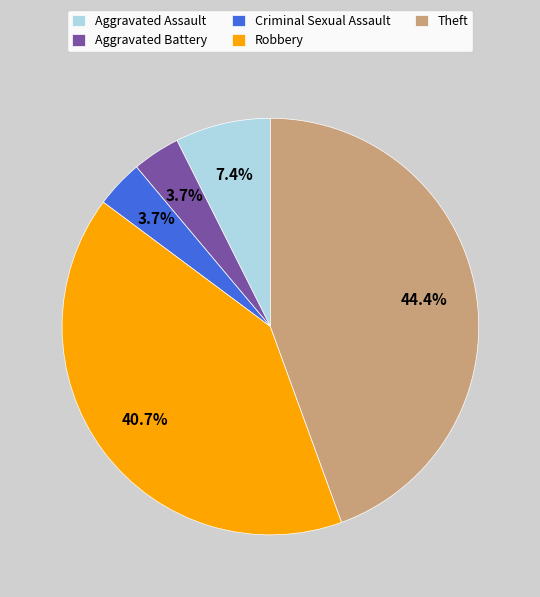

What percentage is NOT represented by Aggravated Assault?

92.6%